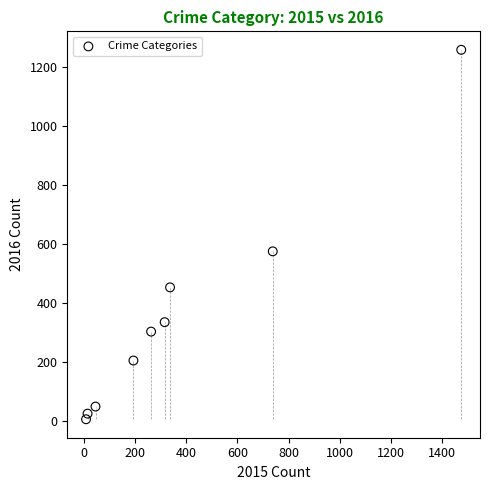

What Y value in the scatter plot is closest to 633?

576